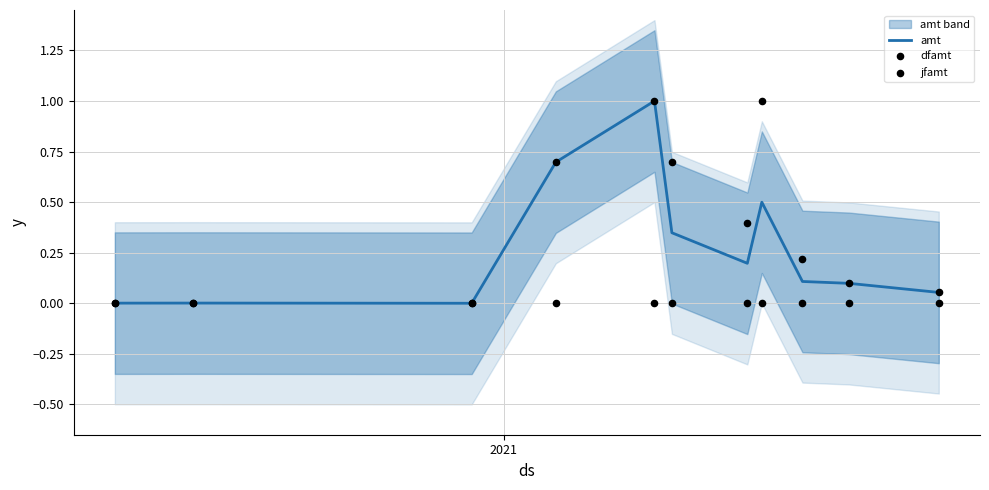

Which series has the largest Y range (max minus min)?

amt